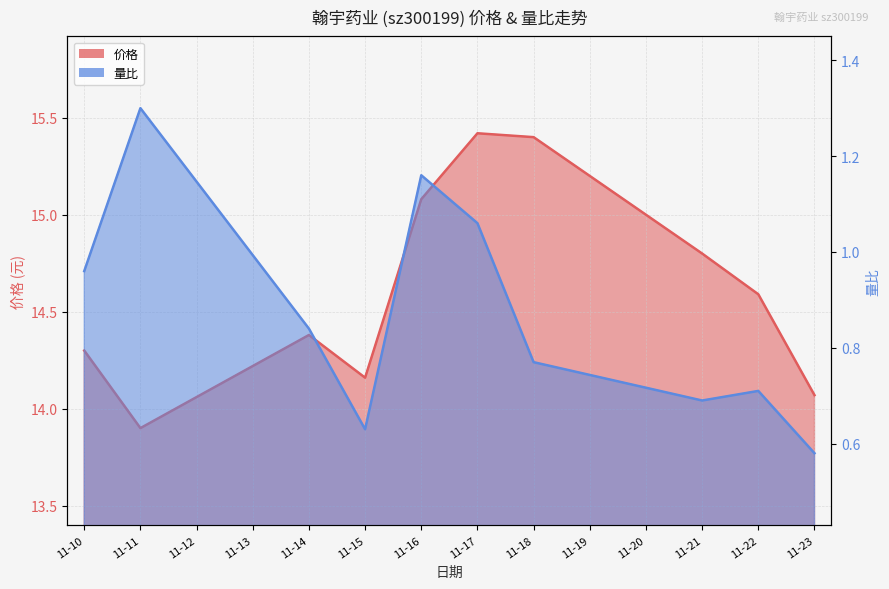

At 11-16, list the series in order from smallest to largest.

量比, 价格